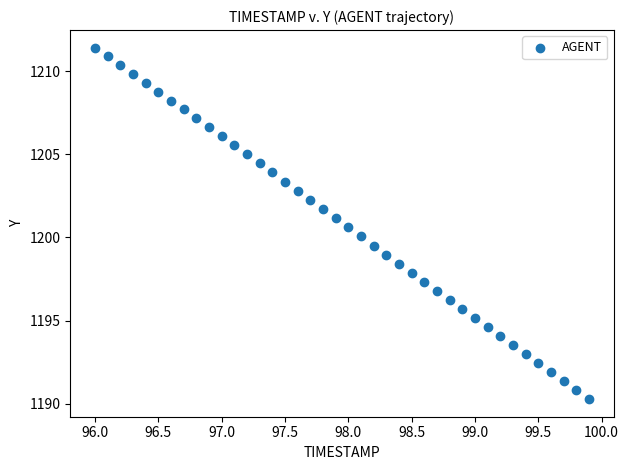

What is the range of Y values (max minus min)?

21.1